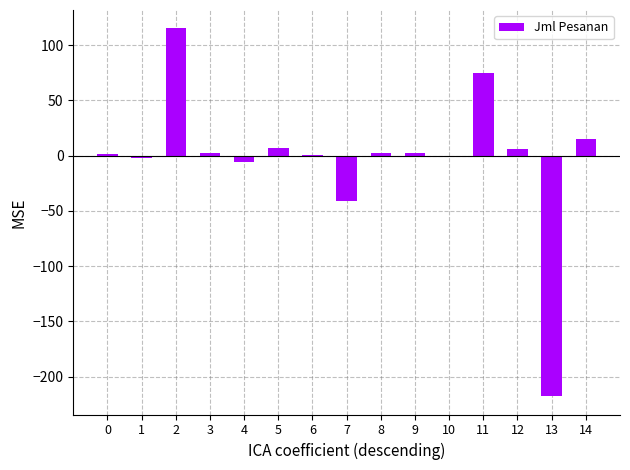

True or false: the data shows 15.2 at 14.

True